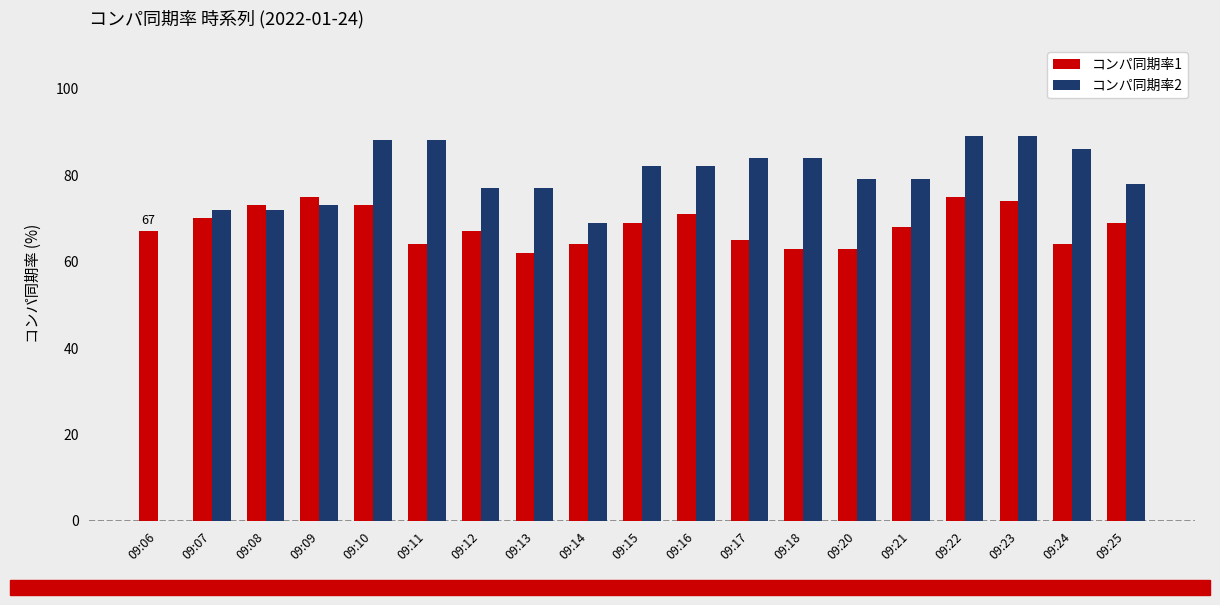

What value does the コンパ同期率2 series have at 09:10?

88